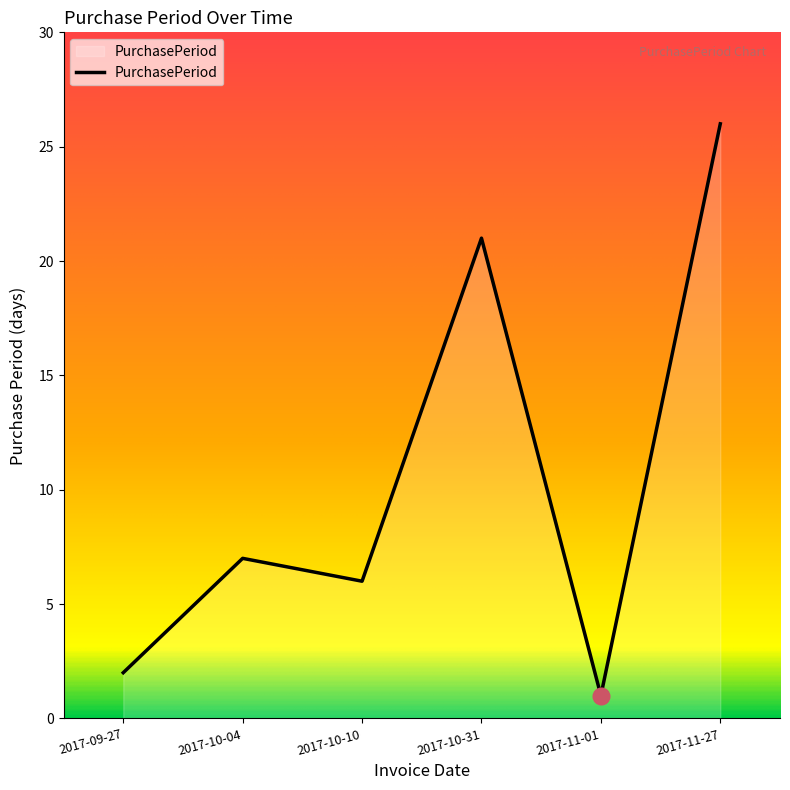

Between 2017-11-01 and 2017-10-04, which is larger?

2017-10-04